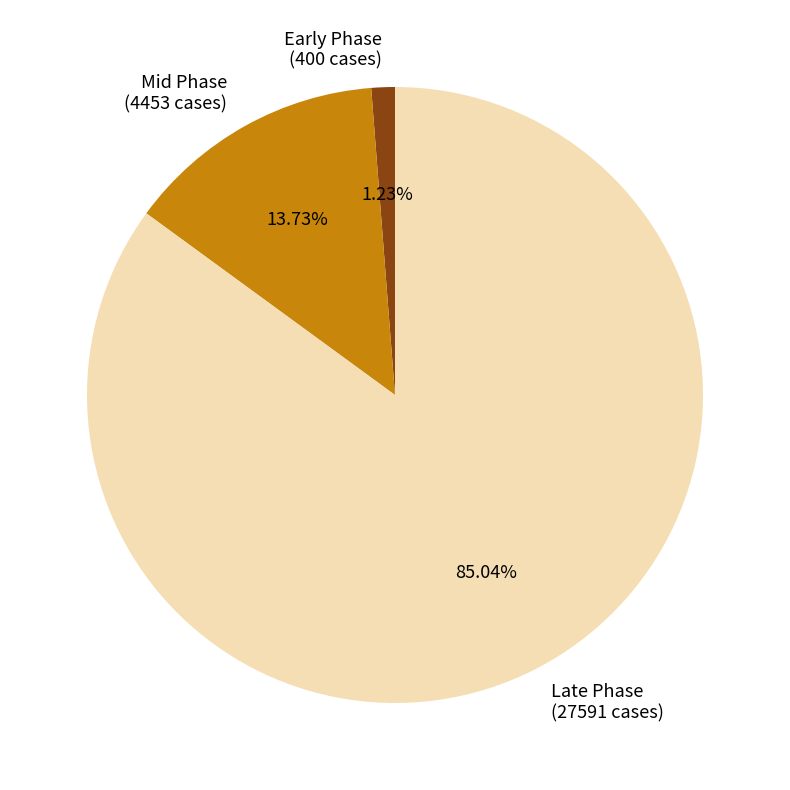

Approximately how many times larger is the value at Late Phase (27591 cases) compared to Mid Phase (4453 cases)?

6.2